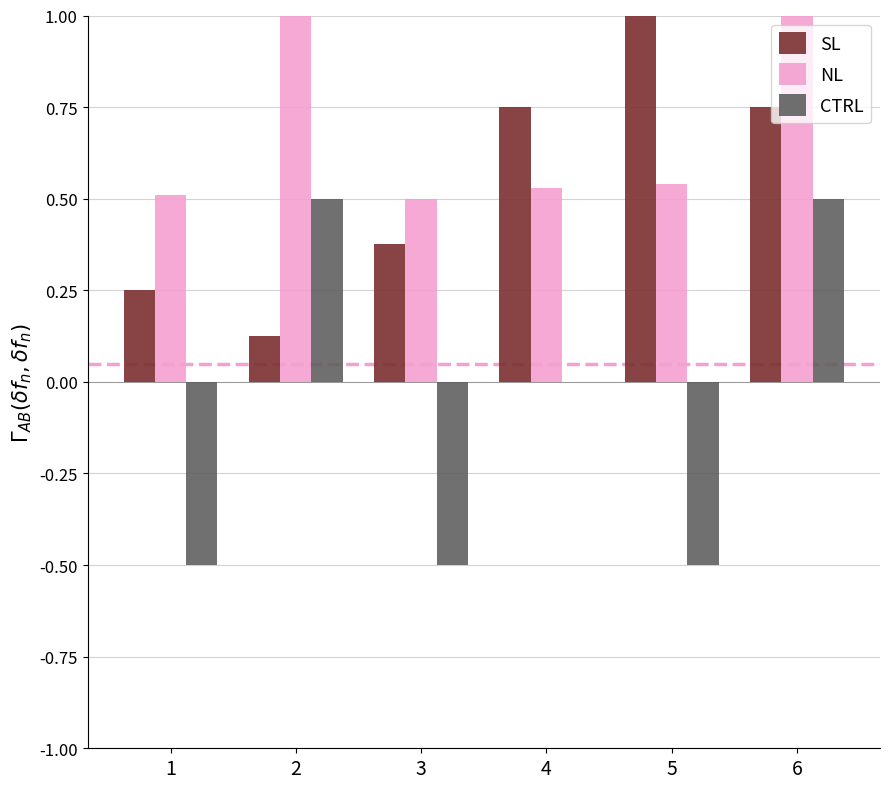

Is the value of SL at 3 greater than the value of CTRL at 3?

Yes